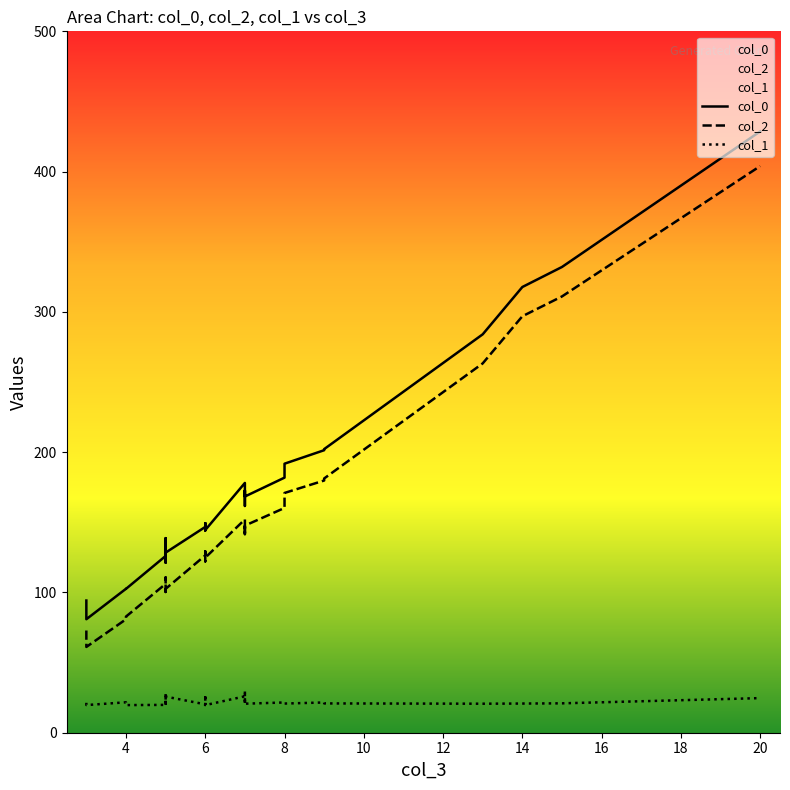

What are all the series names shown in the legend?

col_0, col_2, col_1